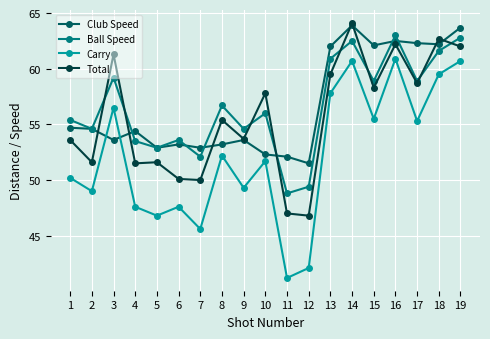

What is the maximum value shown in the chart?

64.1